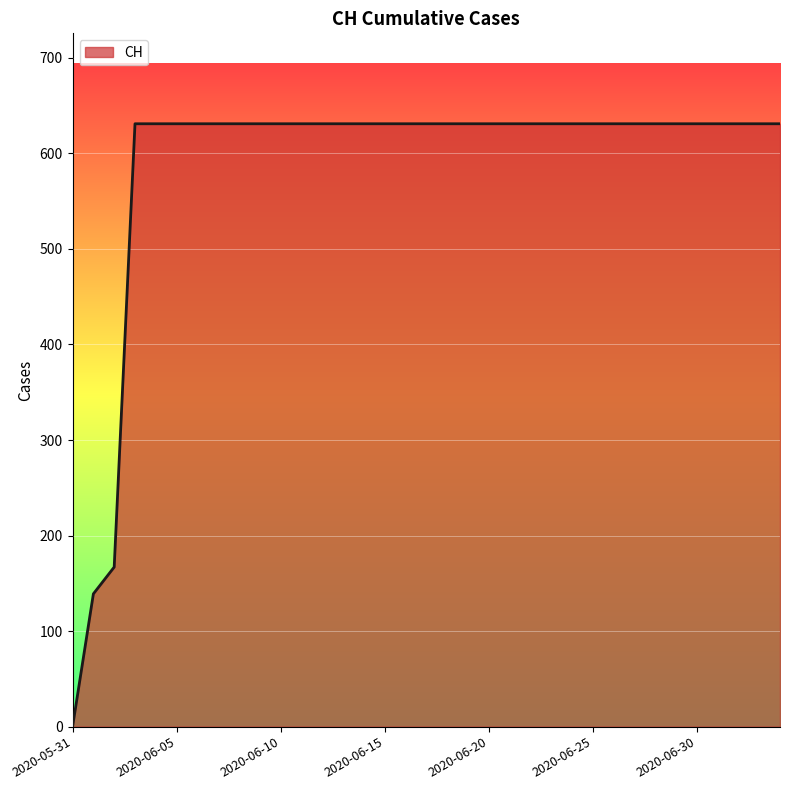

What is the difference between the maximum and minimum values?

631